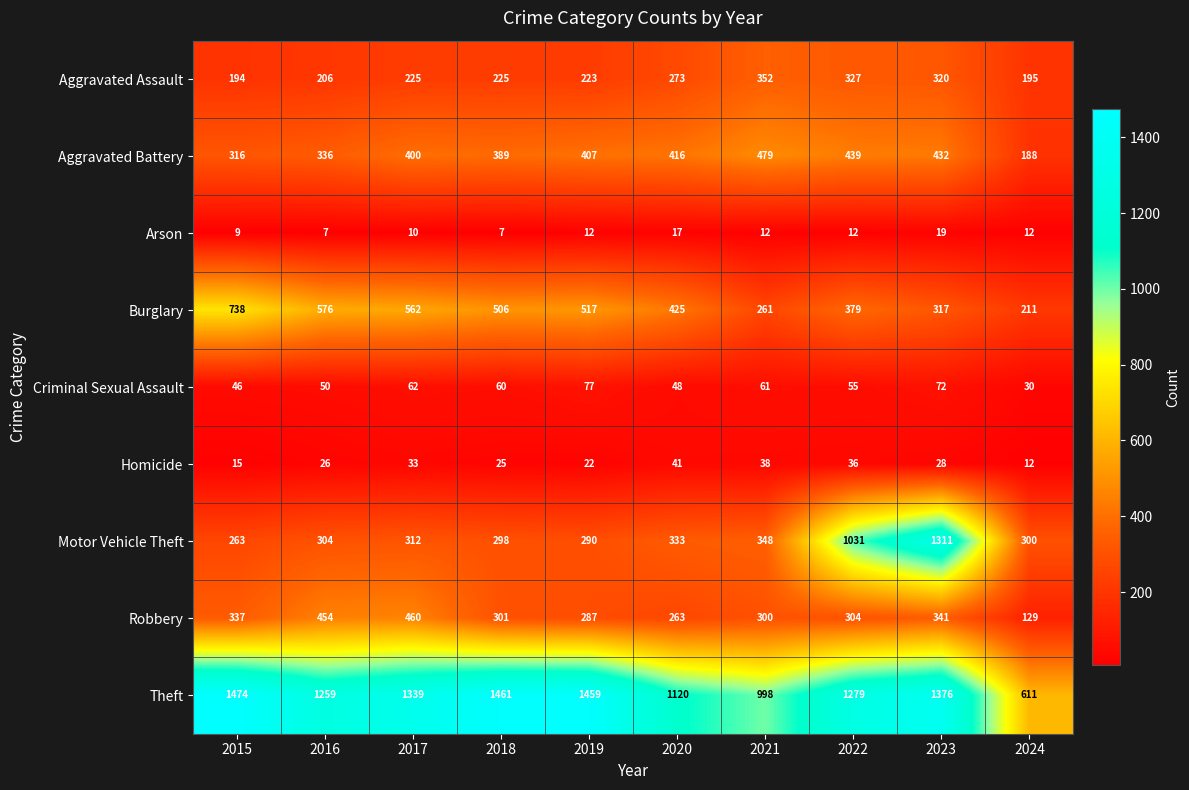

True or false: Robbery has a value of 546 at 2015.

False